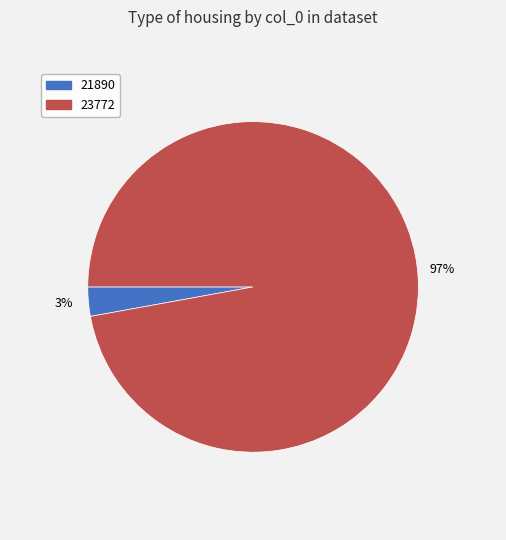

How many segments does this pie chart have?

2